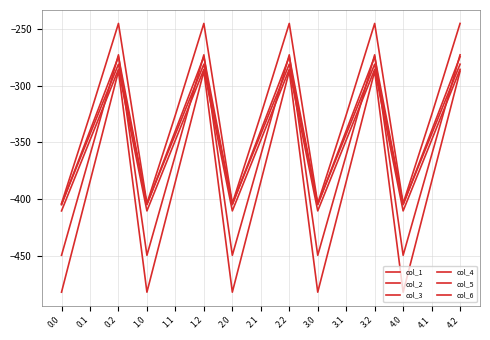

How many lines are shown in the chart?

6